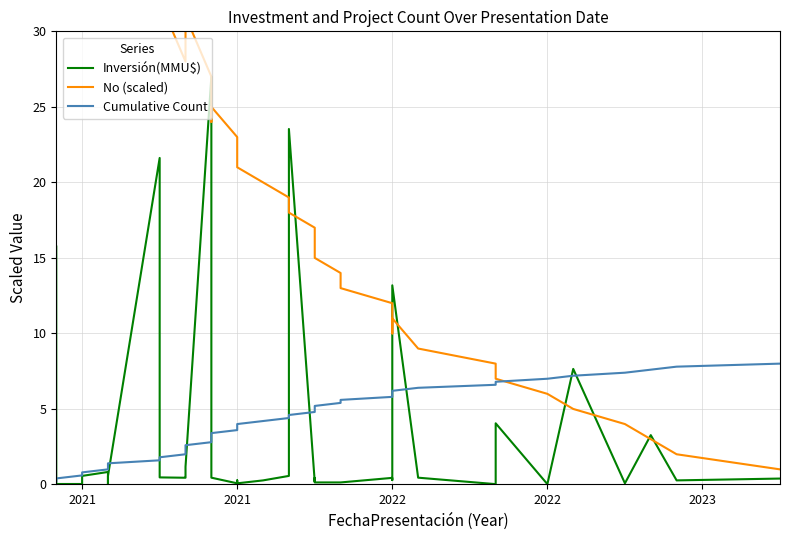

How many lines are shown in the chart?

3